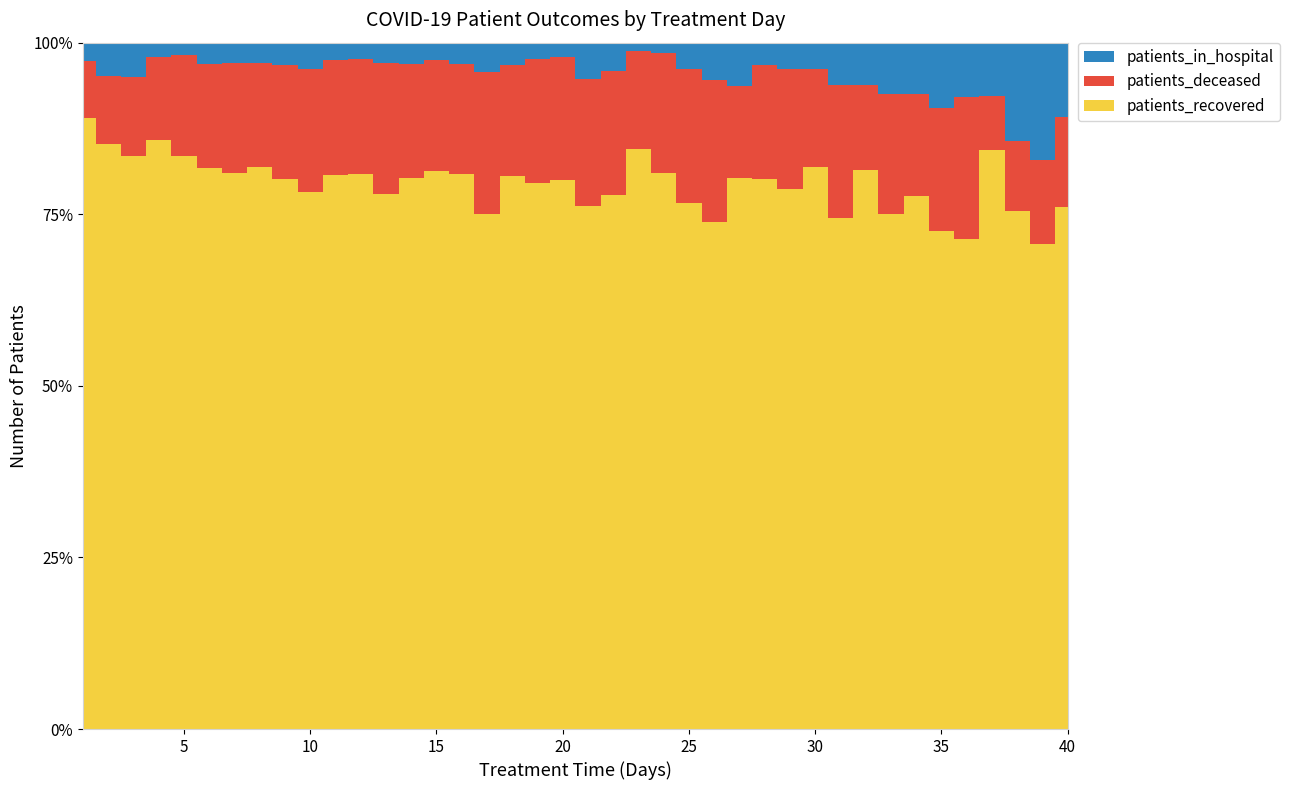

Reading left to right, list all the values displayed in this chart.

patients_recovered: 1=1637	2=3471	3=4265	4=4519	5=4006	6=3410	7=2740	8=2380	9=1868	10=1519	11=1254	12=1067	13=825	14=708	15=629	16=492	17=401	18=372	19=326	20=261	21=199	22=207	23=208	24=167	25=121	26=96	27=114	28=121	29=81	30=86	31=61	32=66	33=60	34=52	35=53	36=45	37=43	38=37	39=29	40=35
patients_deceased: 1=153	2=402	3=587	4=634	5=706	6=632	7=545	8=443	9=388	10=349	11=259	12=220	13=203	14=146	15=125	16=97	17=110	18=75	19=74	20=58	21=48	22=48	23=35	24=36	25=31	26=27	27=19	28=25	29=18	30=15	31=16	32=10	33=14	34=10	35=13	36=13	37=4	38=5	39=5	40=6
patients_in_hospital: 1=50	2=200	3=253	4=113	5=83	6=128	7=98	8=86	9=76	10=74	11=40	12=32	13=31	14=28	15=19	16=19	17=23	18=15	19=10	20=7	21=14	22=11	23=3	24=3	25=6	26=7	27=9	28=5	29=4	30=4	31=5	32=5	33=6	34=5	35=7	36=5	37=4	38=7	39=7	40=5